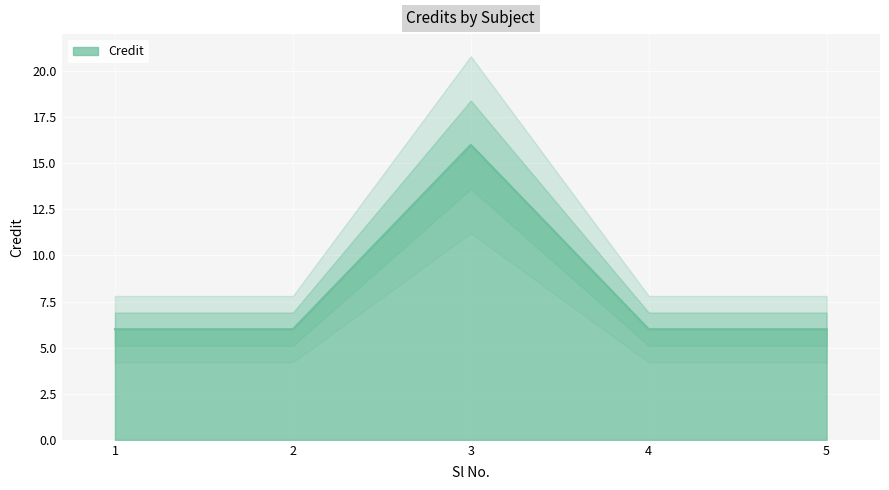

The value at 1 is 6. True or false?

True